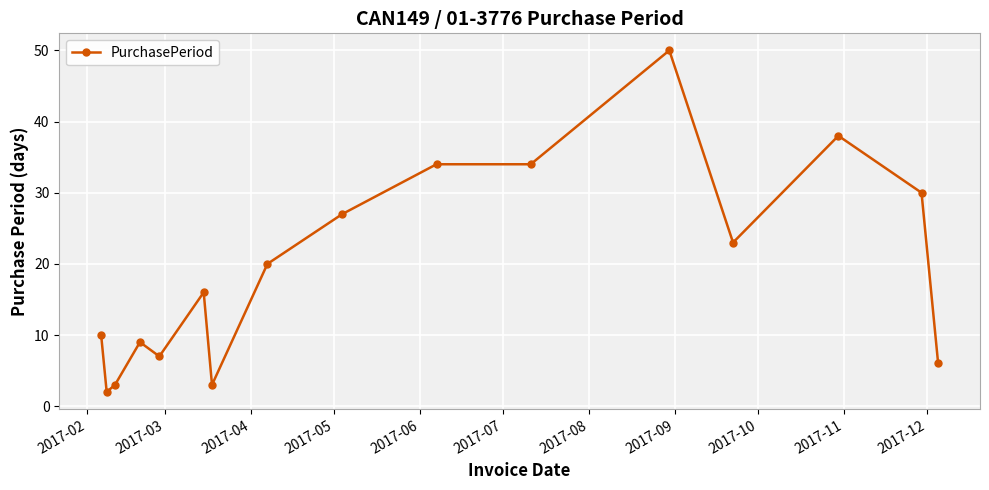

What is the value of the 5th point from the left?

7